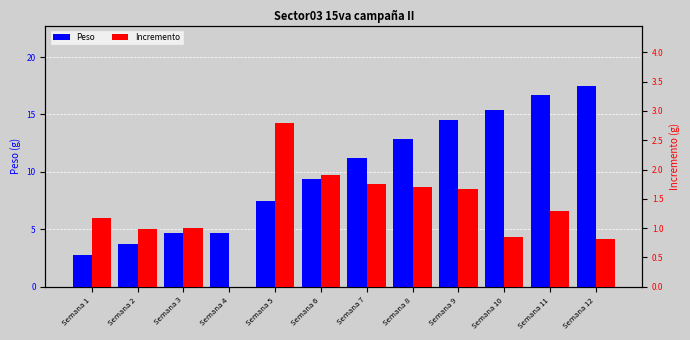

How many data points in Incremento are less than 1?

5